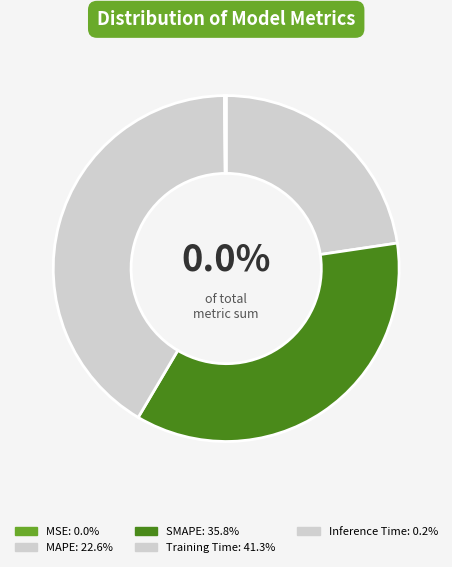

Count the number of slices in the pie.

5